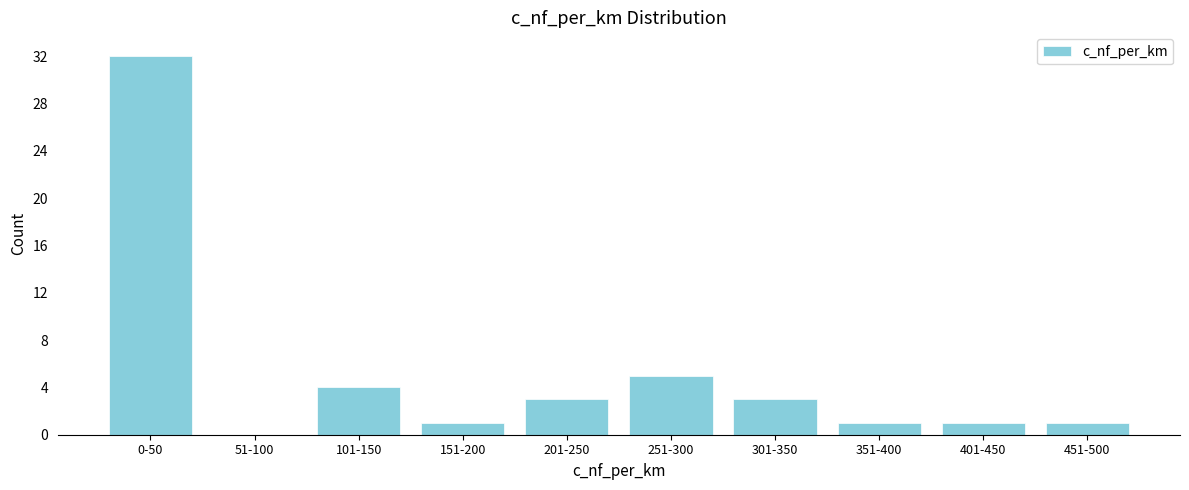

Reading right to left, list all the values displayed in this chart.

451-500=1	401-450=1	351-400=1	301-350=3	251-300=5	201-250=3	151-200=1	101-150=4	51-100=0	0-50=32